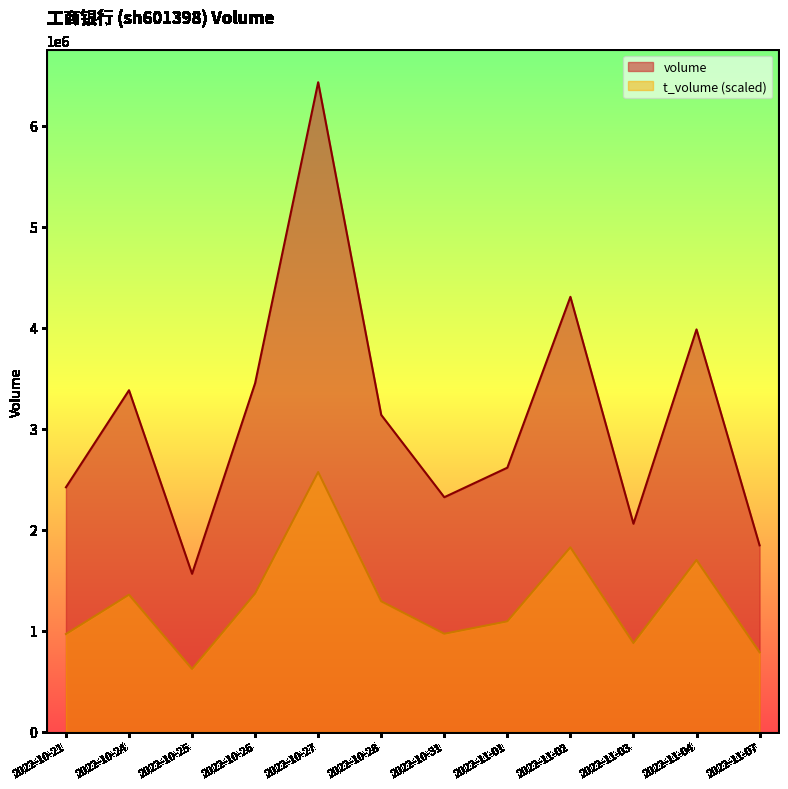

Which series has the widest spread of values?

volume